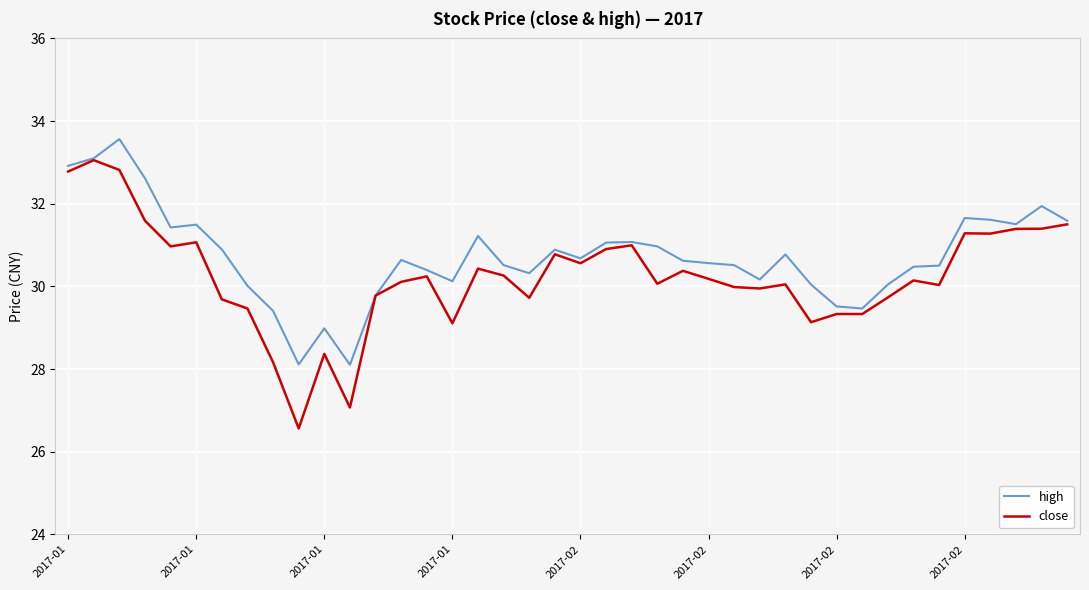

Which series has the largest total across all categories?

high